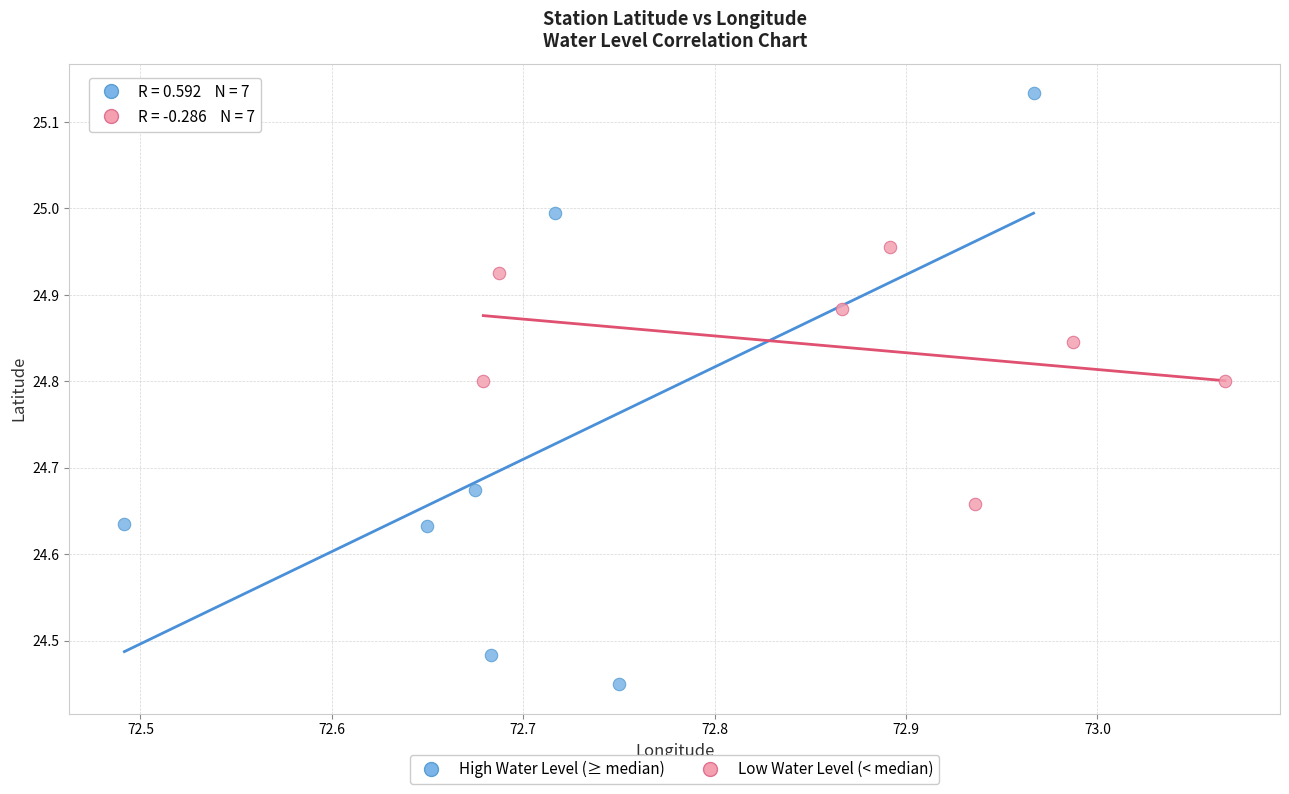

Which series contains the lowest Y value?

High Water Level (≥ median)